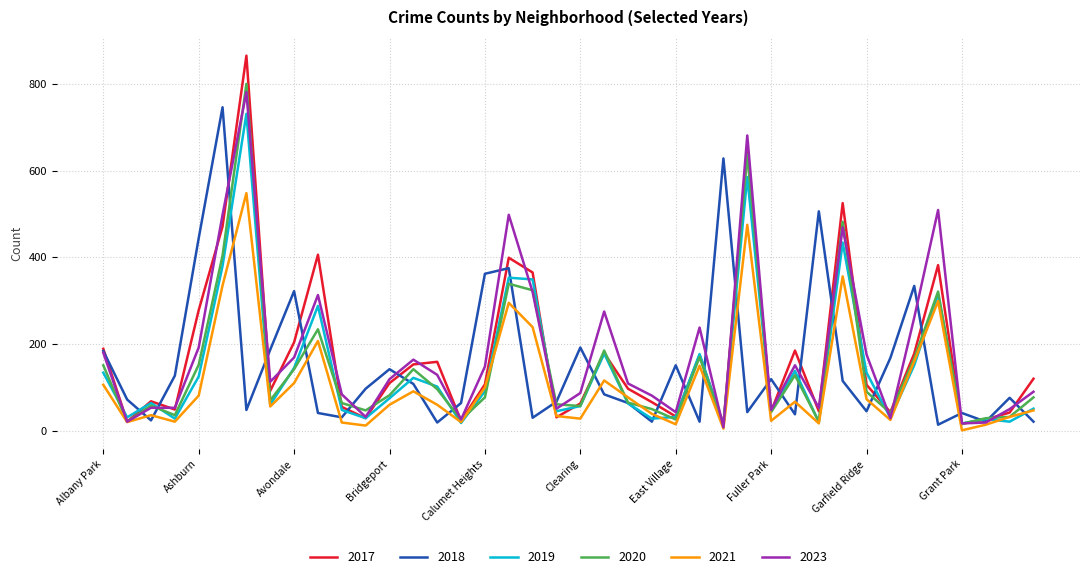

Which series has the widest spread of values?

2017